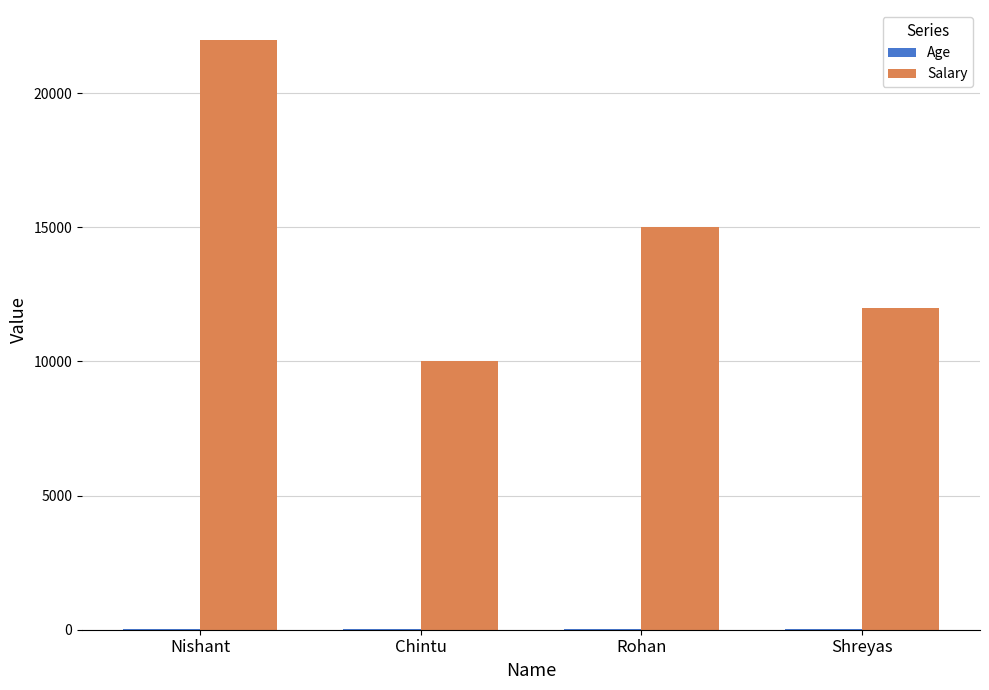

Between Chintu and Rohan, which series saw the biggest shift?

Salary